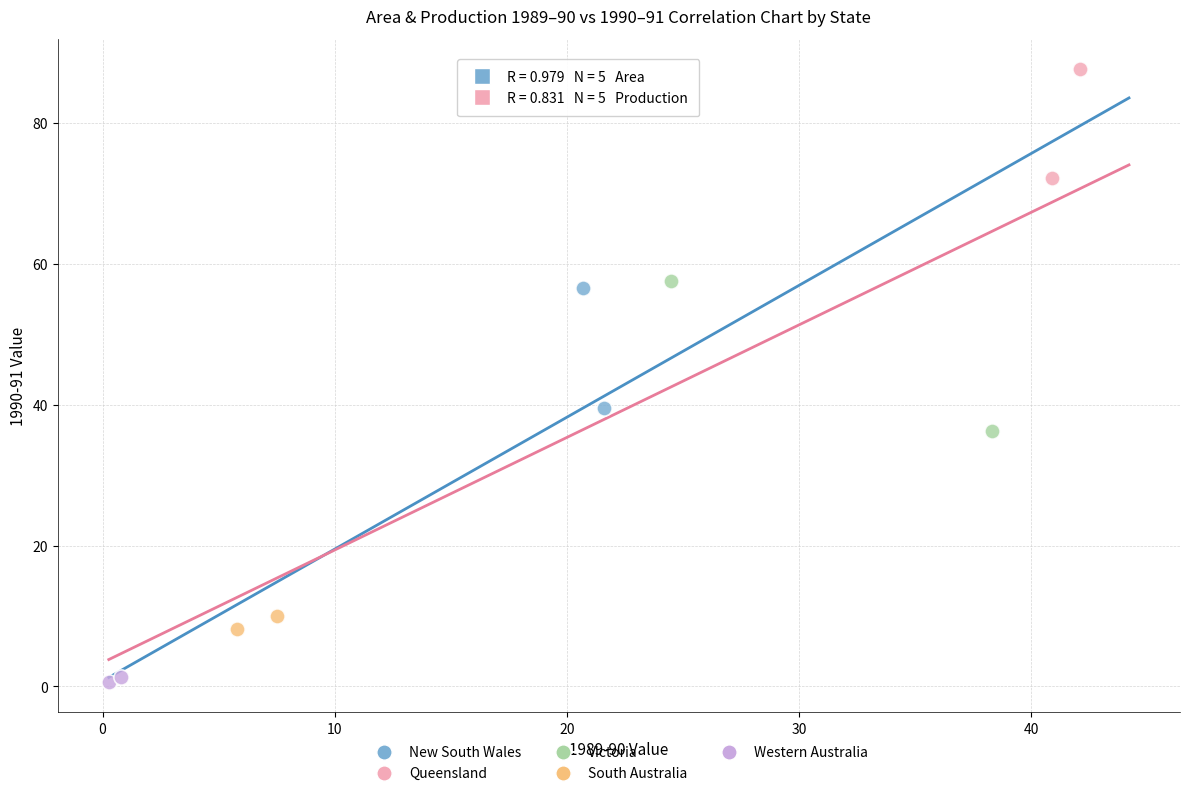

Which series reaches the minimum Y coordinate?

Western Australia